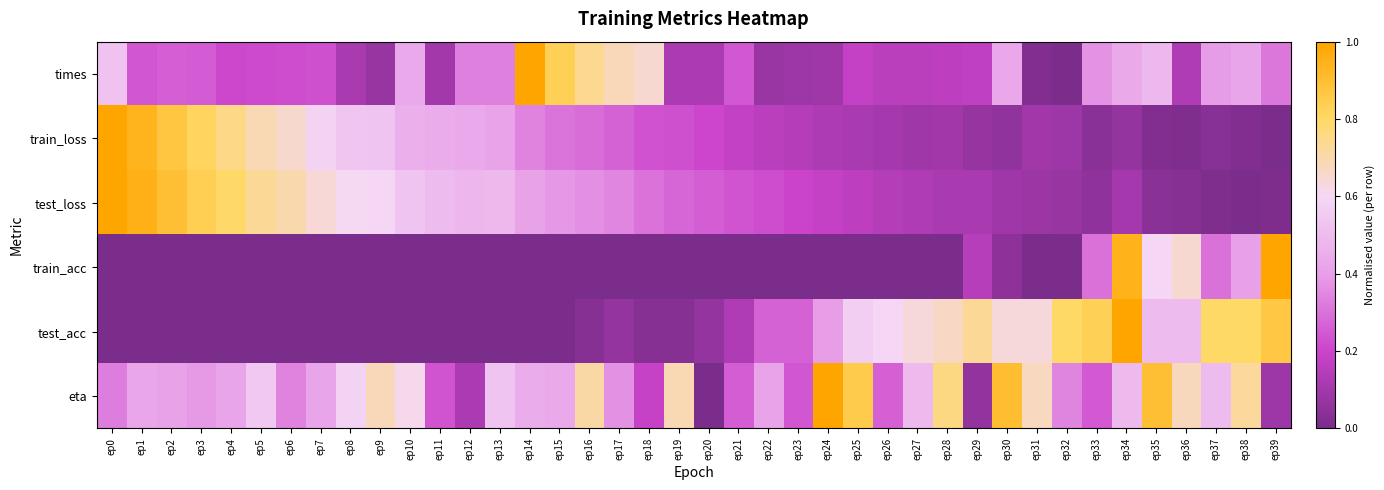

Count the number of data series in this chart.

6